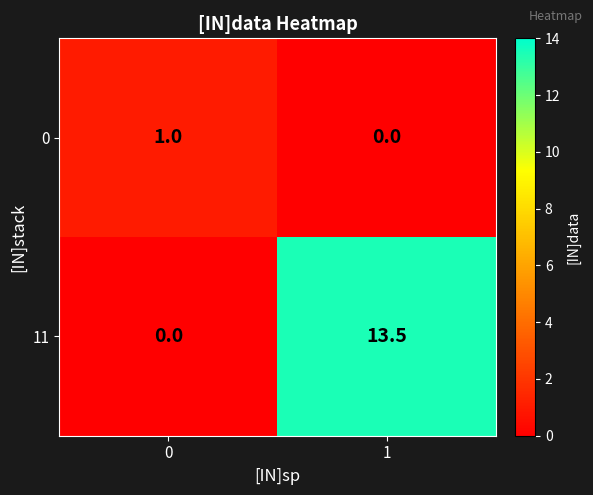

Between 0 and 1, which series saw the biggest shift?

11